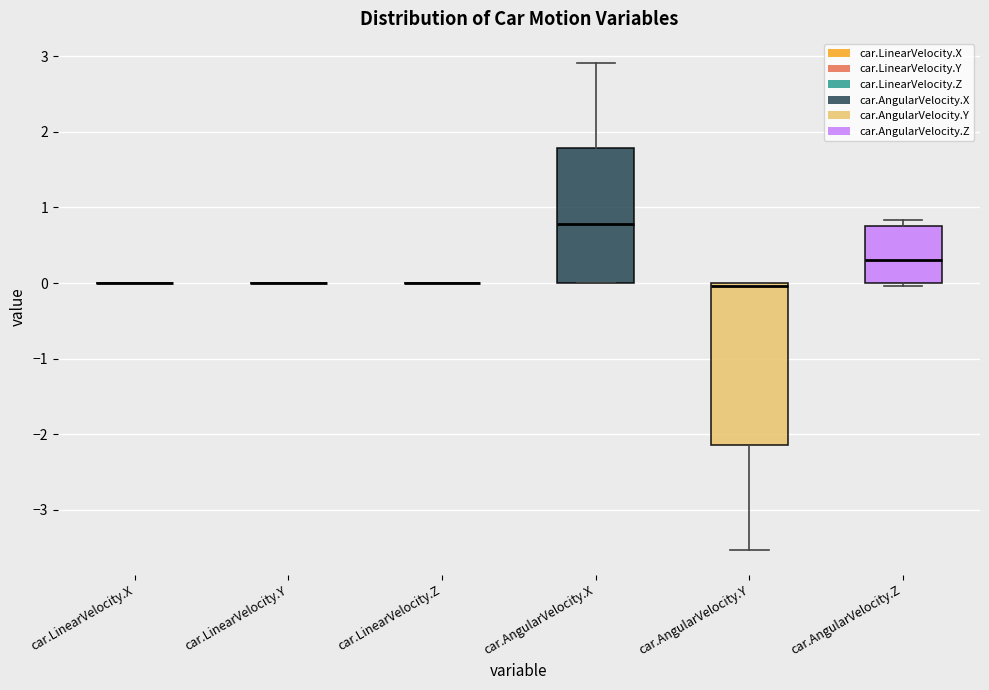

Reading left to right, read every box against the y-axis: the position of its median line, the range the box covers, and the ends of its whiskers. The values are not printed on the chart, so give them approximately, as read against the axis.

car.LinearVelocity.X: box collapsed to a line at 0.0, whiskers 0.0 to 0.0
car.LinearVelocity.Y: box collapsed to a line at 0.0, whiskers 0.0 to 0.0
car.LinearVelocity.Z: box collapsed to a line at 0.0, whiskers 0.0 to 0.0
car.AngularVelocity.X: median 0.8, box 0.0 to 1.8, whiskers 0.0 to 2.9
car.AngularVelocity.Y: median 0.0 (just below the box's upper edge), box -2.1 to 0.0, whiskers -3.5 to 0.0
car.AngularVelocity.Z: median 0.3, box 0.0 to 0.8, whiskers 0.0 (just below the box's lower edge) to 0.8 (just above the box's upper edge)